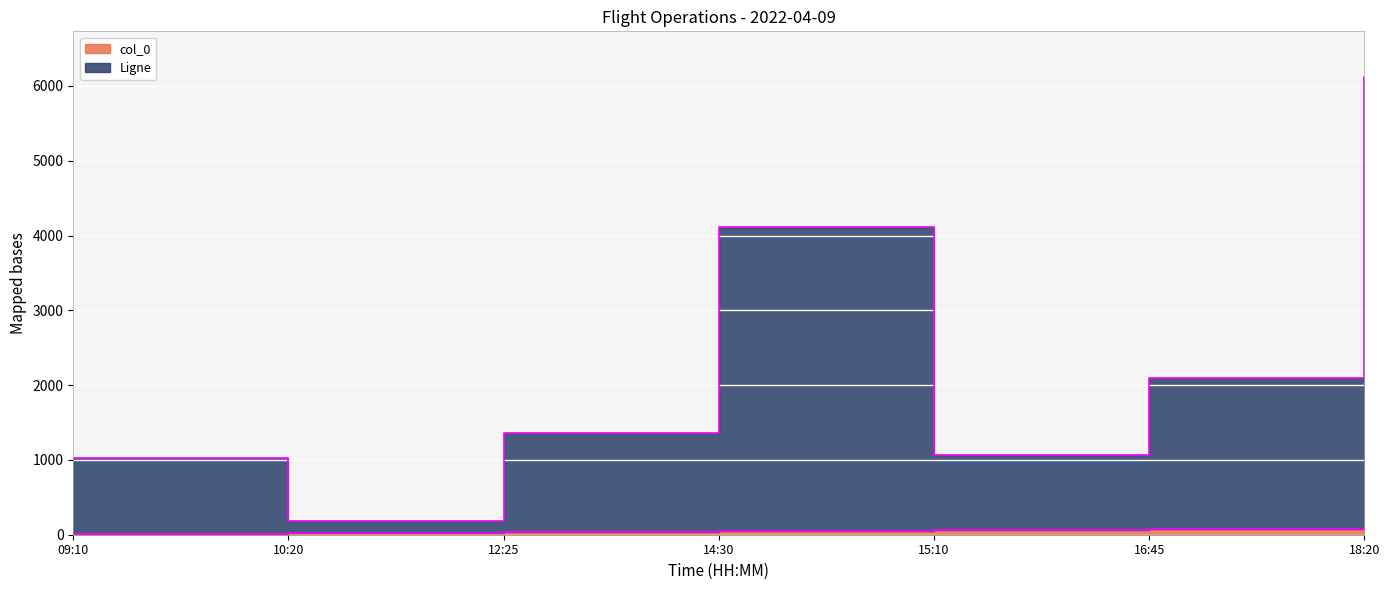

True or false: col_0 and Ligne intersect in this chart.

False